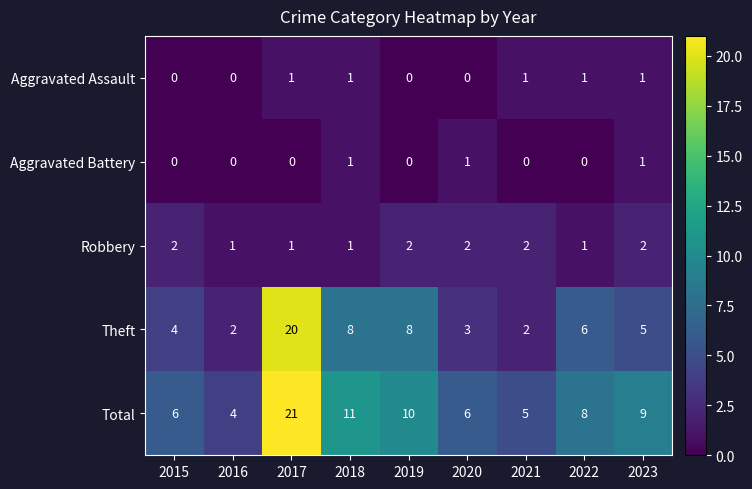

How many categories are shown in the chart?

9